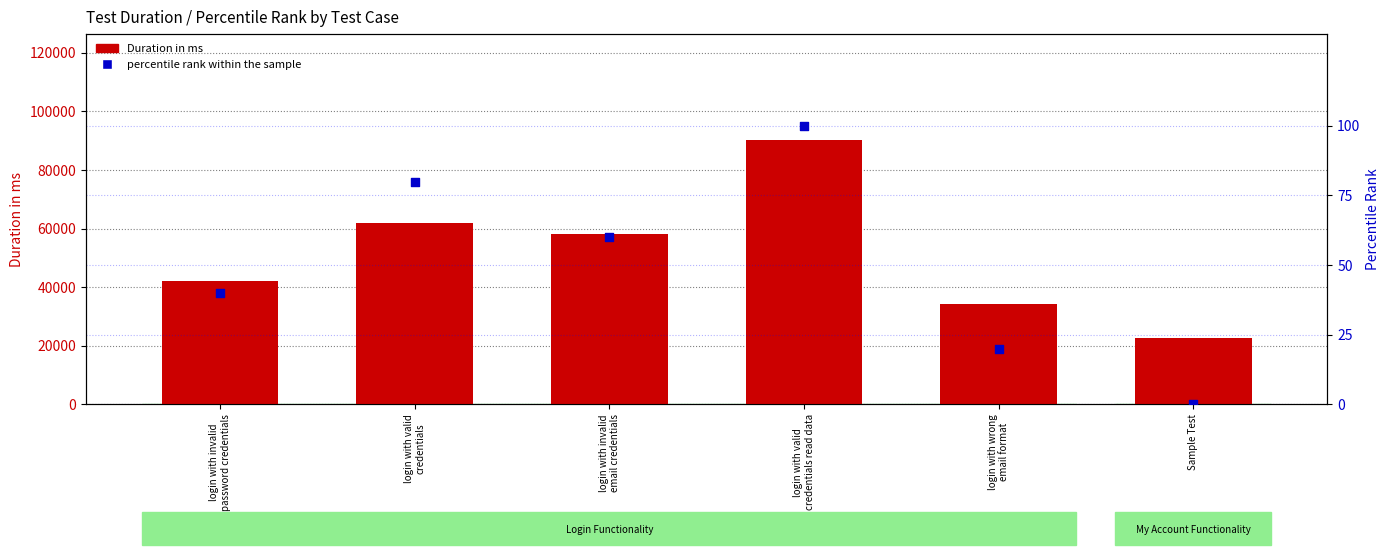

Which series has the largest Y range (max minus min)?

Duration in ms